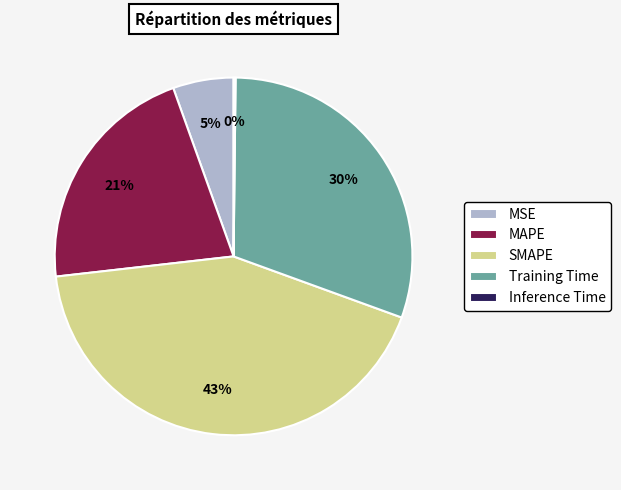

To the nearest percent, what is the average slice percentage?

20%